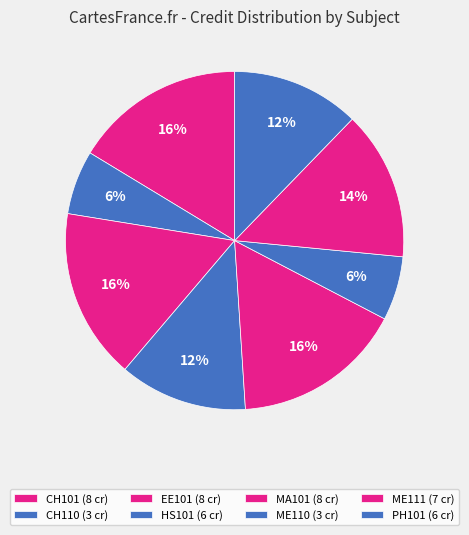

How many segments does this pie chart have?

8